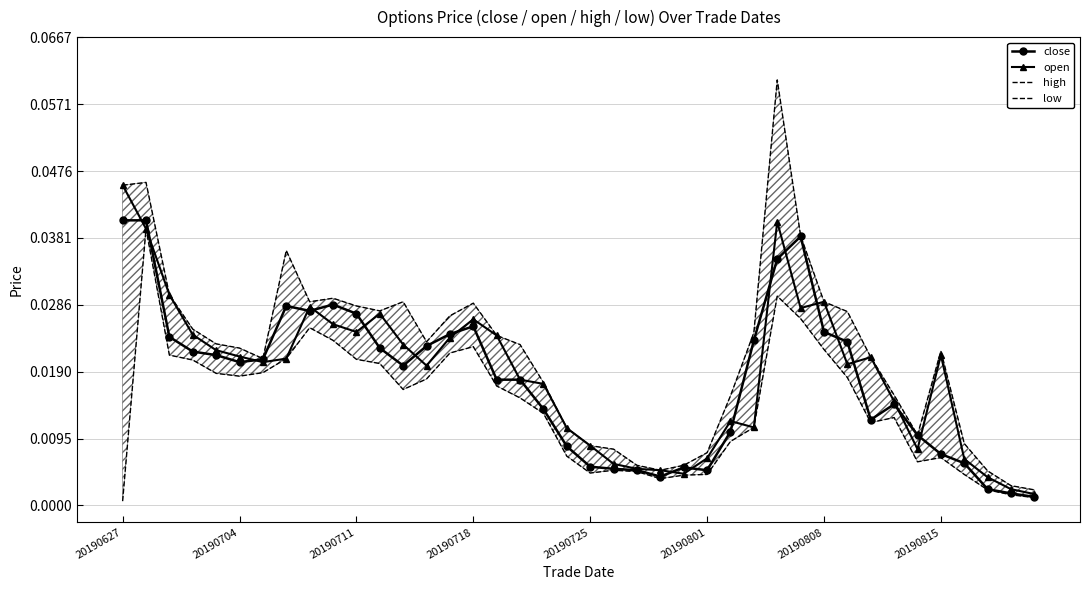

The high series shows 0.0 at 12. True or false?

False